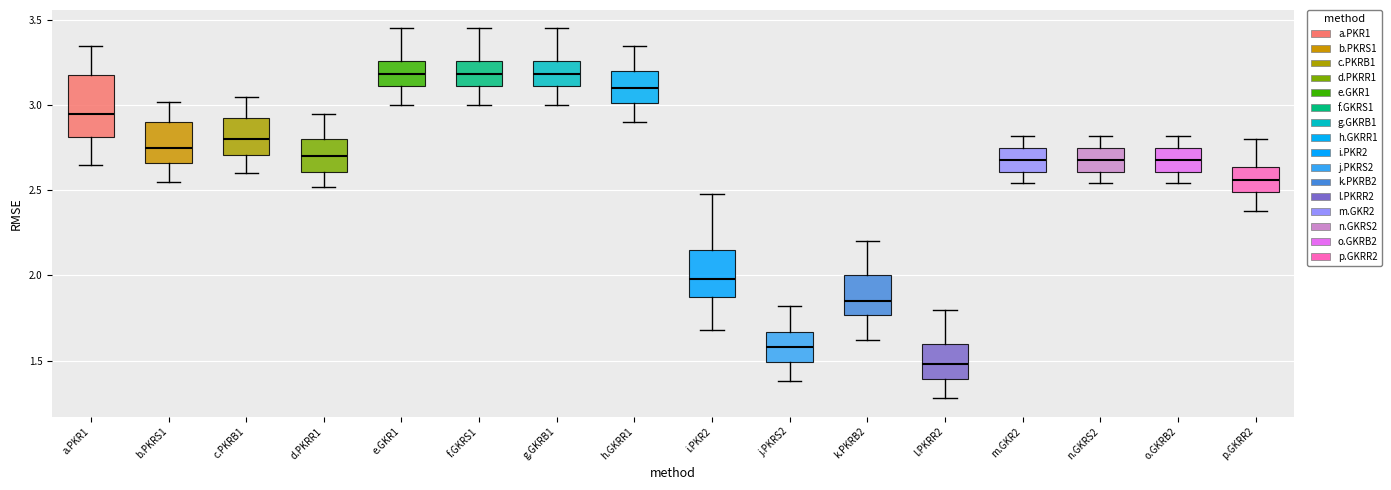

Reading left to right, read every box against the y-axis: the position of its median line, the range the box covers, and the ends of its whiskers. The values are not printed on the chart, so give them approximately, as read against the axis.

a.PKR1: median 2.95, box 2.80 to 3.20, whiskers 2.65 to 3.35
b.PKRS1: median 2.75, box 2.65 to 2.90, whiskers 2.55 to 3.00
c.PKRB1: median 2.80, box 2.70 to 2.95, whiskers 2.60 to 3.05
d.PKRR1: median 2.70, box 2.60 to 2.80, whiskers 2.50 to 2.95
e.GKR1: median 3.20, box 3.10 to 3.25, whiskers 3.00 to 3.45
f.GKRS1: median 3.20, box 3.10 to 3.25, whiskers 3.00 to 3.45
g.GKRB1: median 3.20, box 3.10 to 3.25, whiskers 3.00 to 3.45
h.GKRR1: median 3.10, box 3.00 to 3.20, whiskers 2.90 to 3.35
i.PKR2: median 2.00, box 1.90 to 2.15, whiskers 1.70 to 2.50
j.PKRS2: median 1.60, box 1.50 to 1.65, whiskers 1.40 to 1.80
k.PKRB2: median 1.85, box 1.75 to 2.00, whiskers 1.60 to 2.20
l.PKRR2: median 1.50, box 1.40 to 1.60, whiskers 1.30 to 1.80
m.GKR2: median 2.70, box 2.60 to 2.75, whiskers 2.55 to 2.80
n.GKRS2: median 2.70, box 2.60 to 2.75, whiskers 2.55 to 2.80
o.GKRB2: median 2.70, box 2.60 to 2.75, whiskers 2.55 to 2.80
p.GKRR2: median 2.55, box 2.50 to 2.65, whiskers 2.40 to 2.80